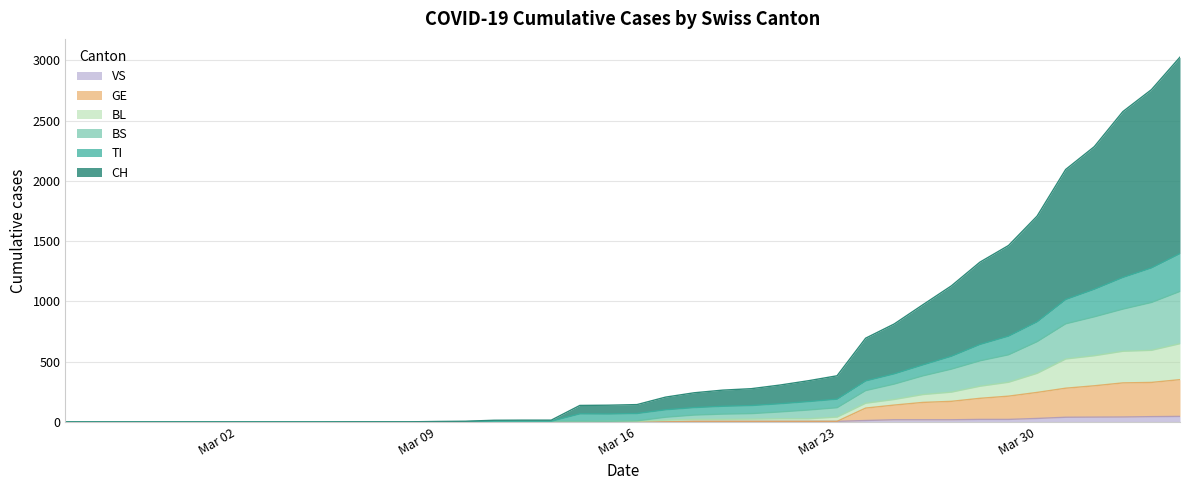

Does the chart have visible grid lines?

Yes